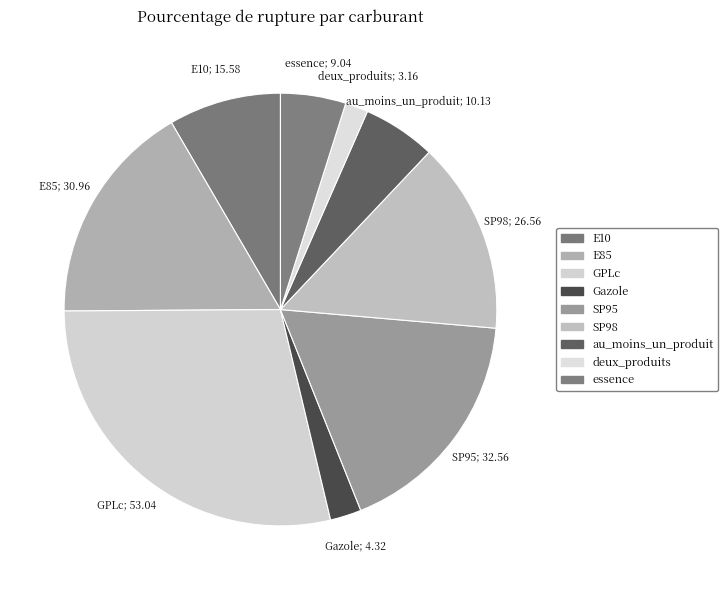

Count the number of slices in the pie.

9